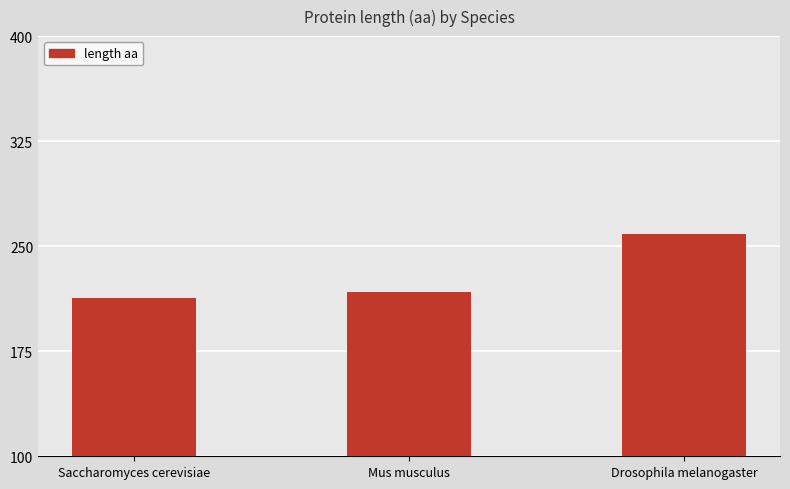

How many data points does each series have?

3